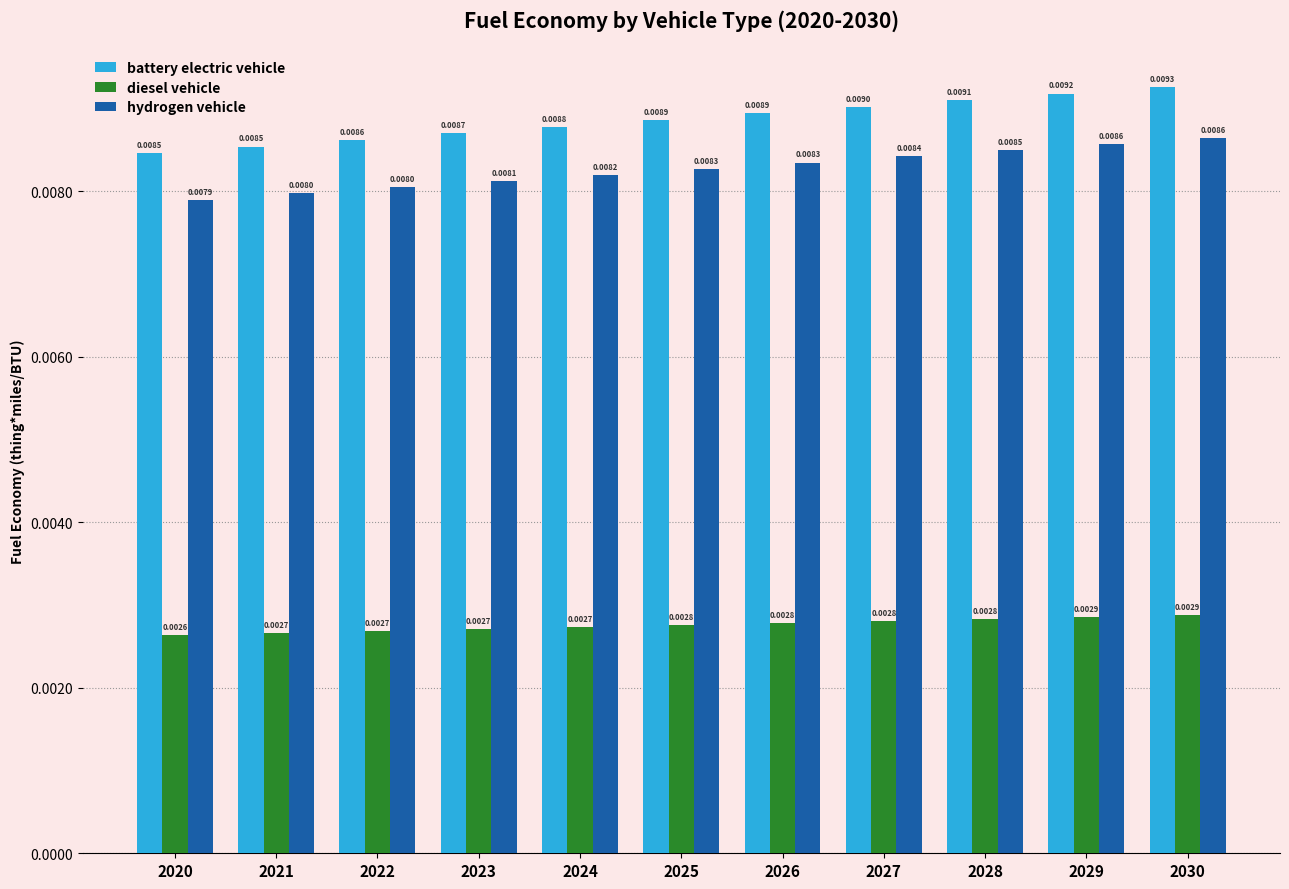

At which label is hydrogen vehicle closest to 0?

2020